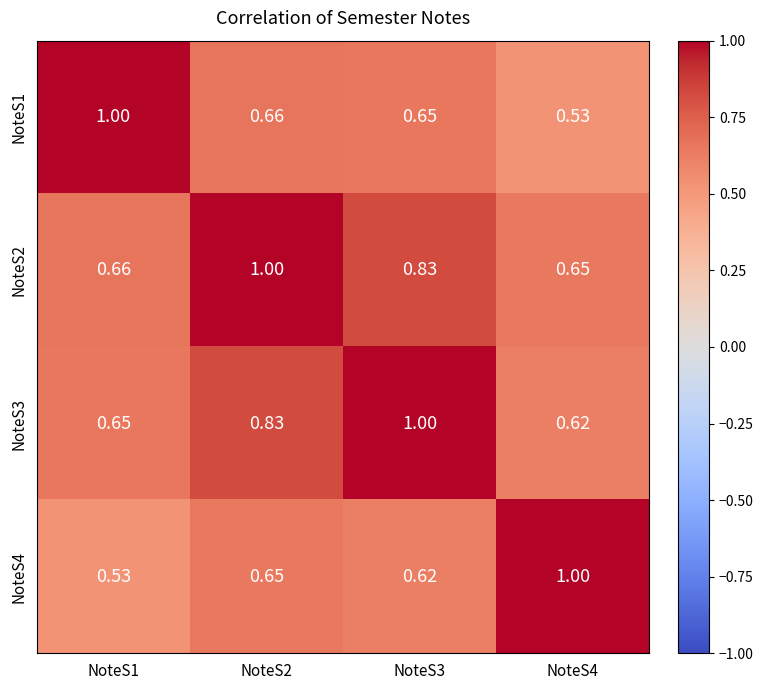

Is the value of NoteS2 at NoteS1 greater than the value of NoteS3 at NoteS1?

Yes